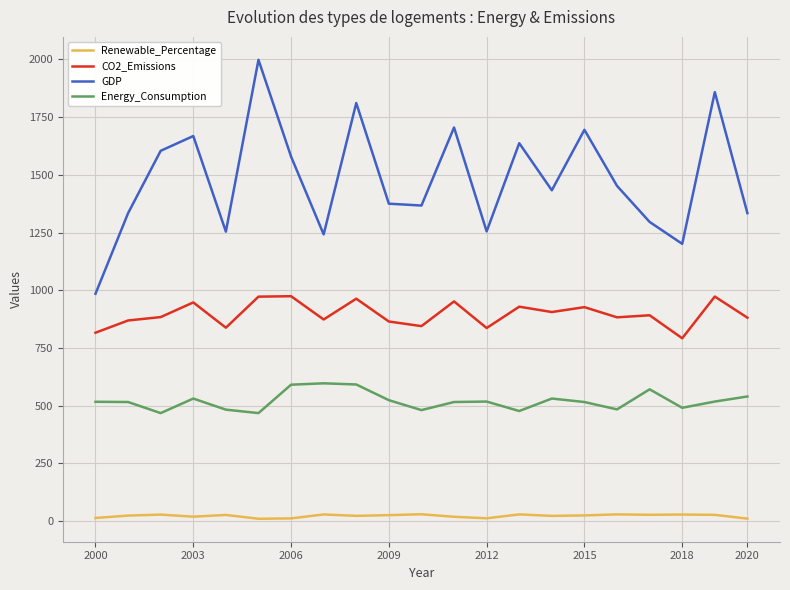

What is the average value of the Renewable_Percentage series?

22.6